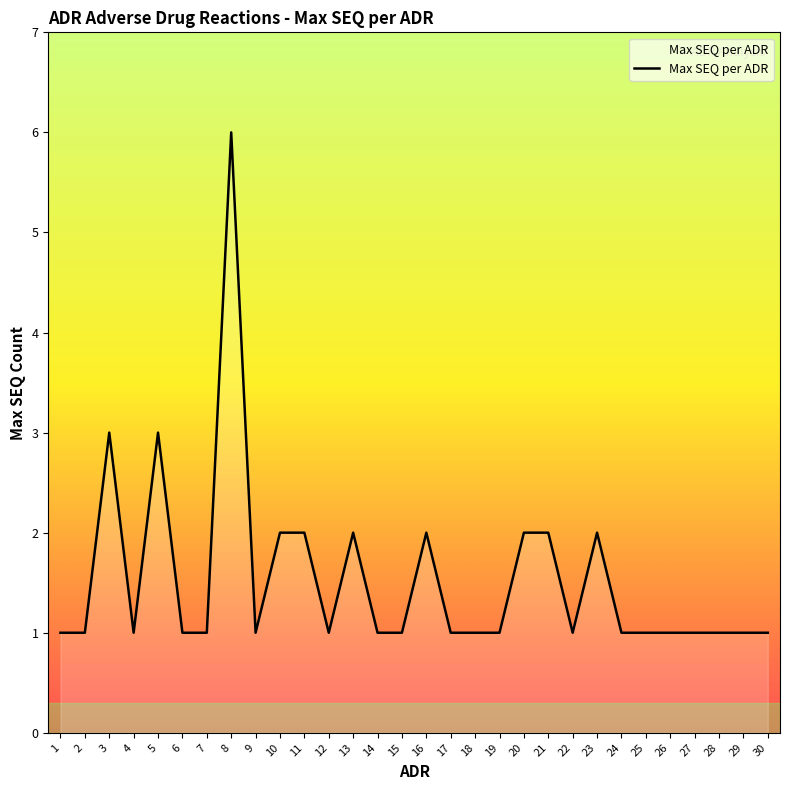

Which label corresponds to the largest value in the chart?

8